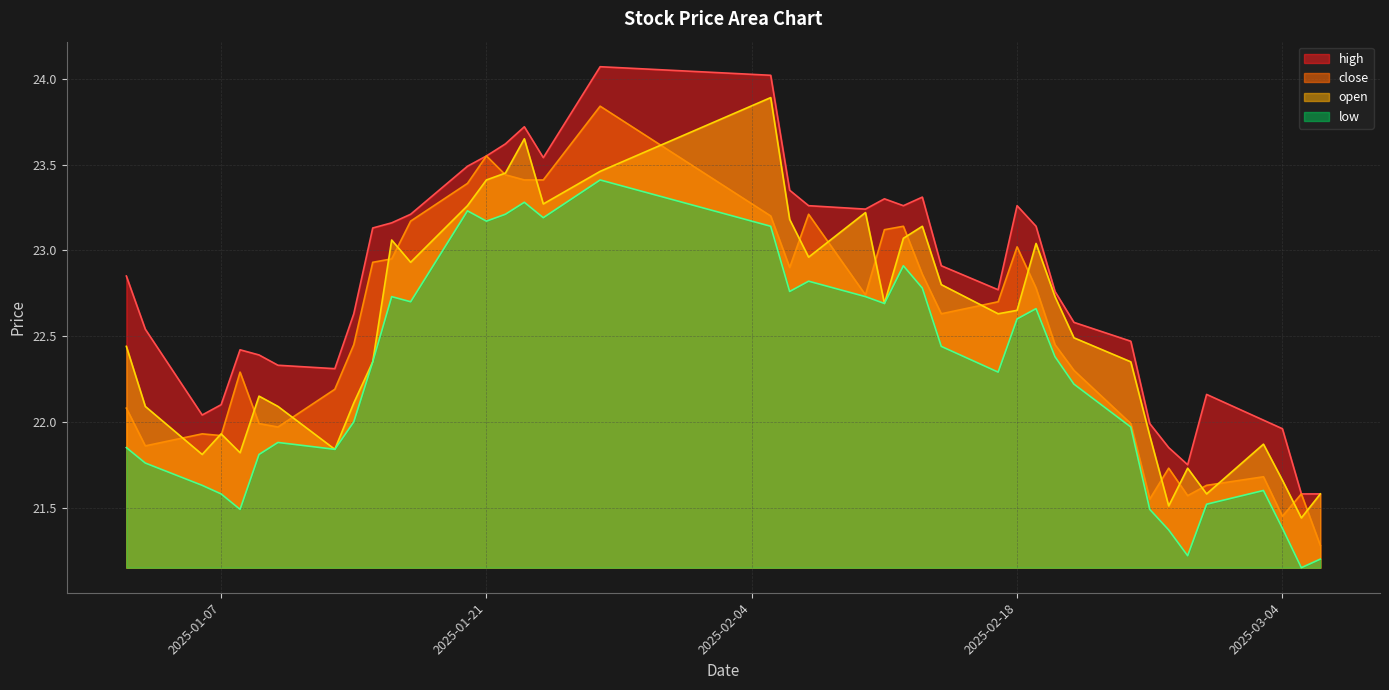

What is the spread (max minus min) of values at 2025-01-23?

0.4